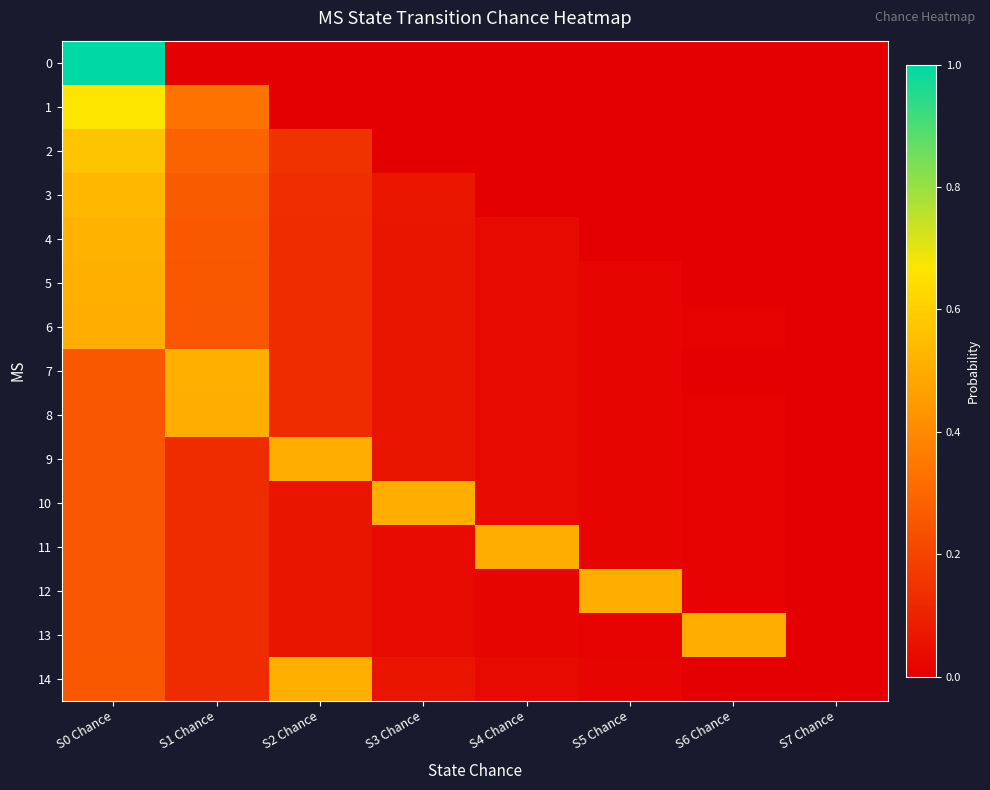

List the series in order of their peak value, highest first.

0, 1, 2, 3, 4, 5, 7, 14, 6, 8, 9, 10, 11, 12, 13